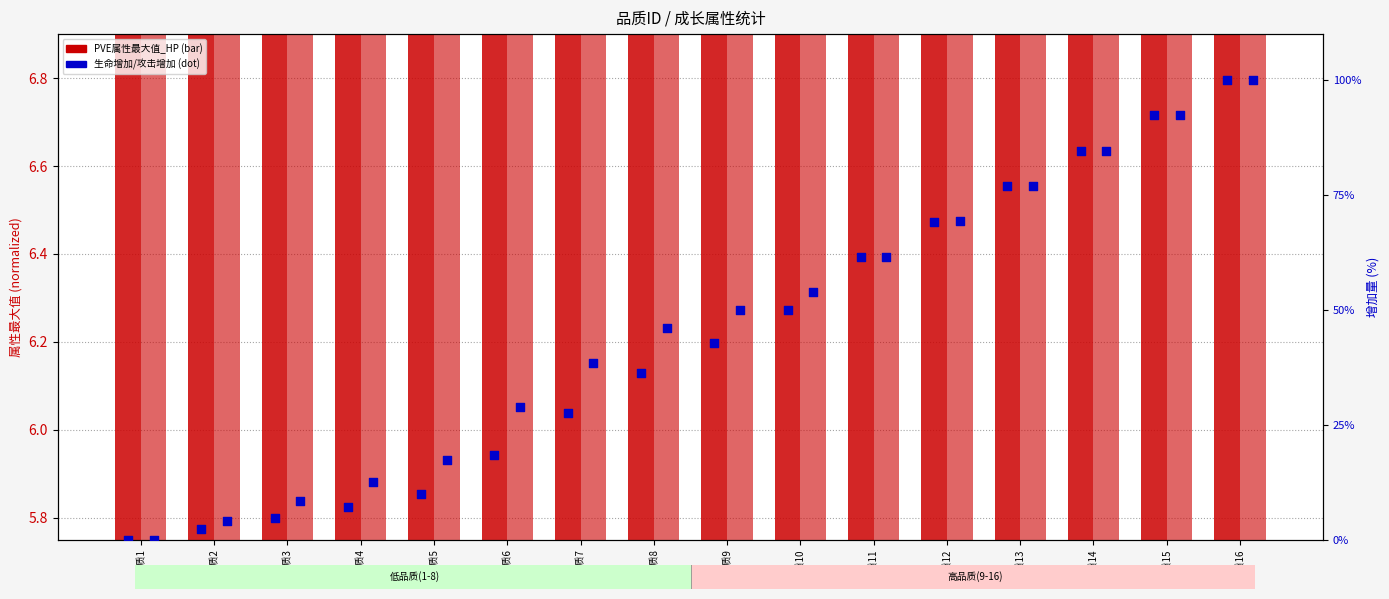

Which series contains the highest Y value?

攻击增加